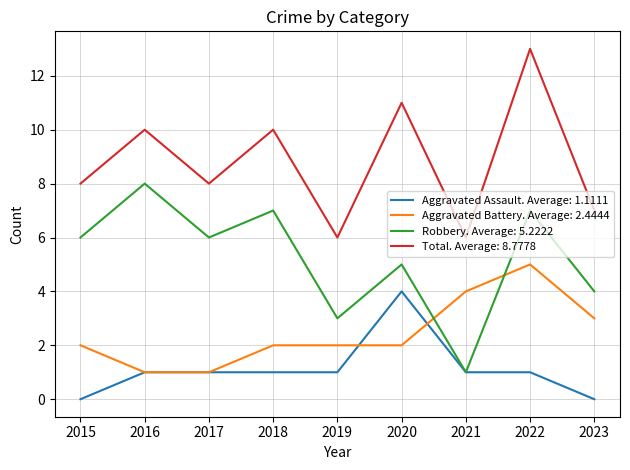

List the series in order of their peak value, lowest first.

Aggravated Assault. Average: 1.1111, Aggravated Battery. Average: 2.4444, Robbery. Average: 5.2222, Total. Average: 8.7778